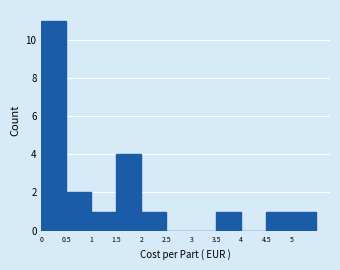

What is the height of the bar covering 2.0 to 2.5 on the x-axis? The values are not printed on the chart, so give them approximately, as read against the axis.

1